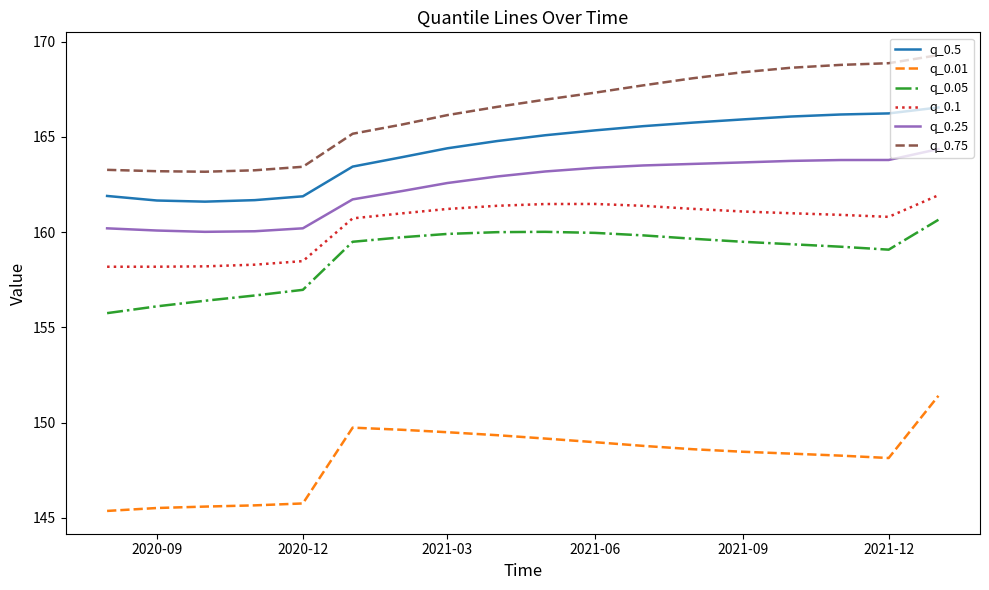

List the series in order of their peak value, highest first.

q_0.75, q_0.5, q_0.25, q_0.1, q_0.05, q_0.01